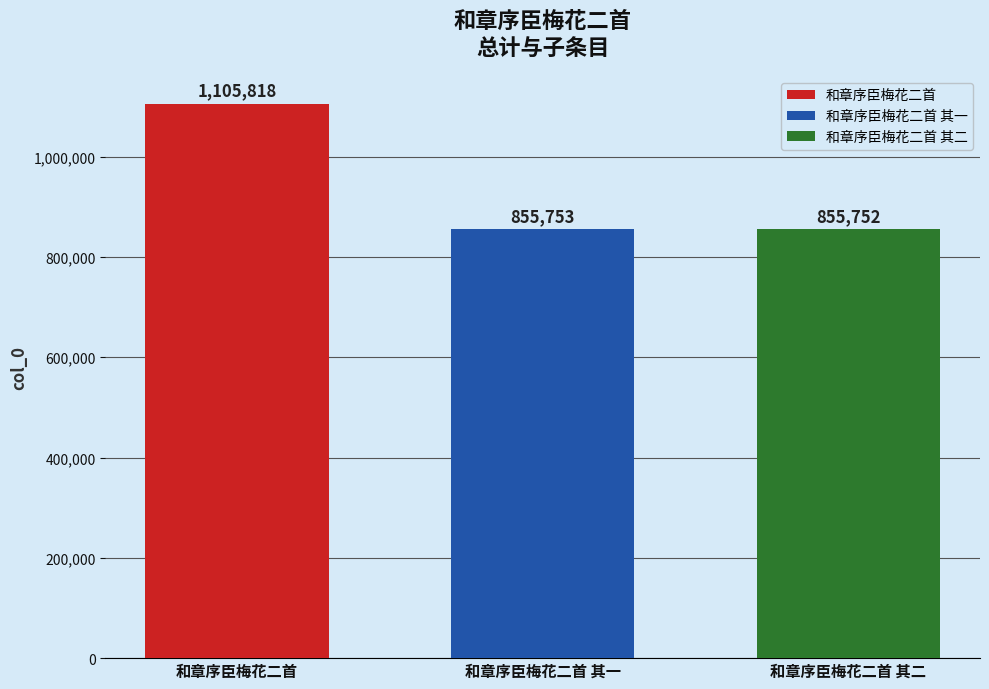

What is the average value?

939108